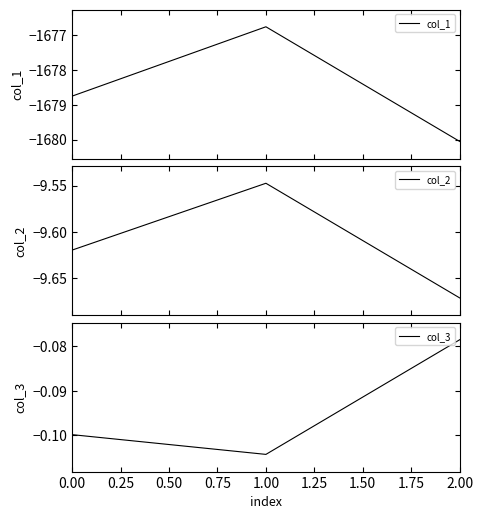

The col_3 series shows -0.1 at 0.00. True or false?

True